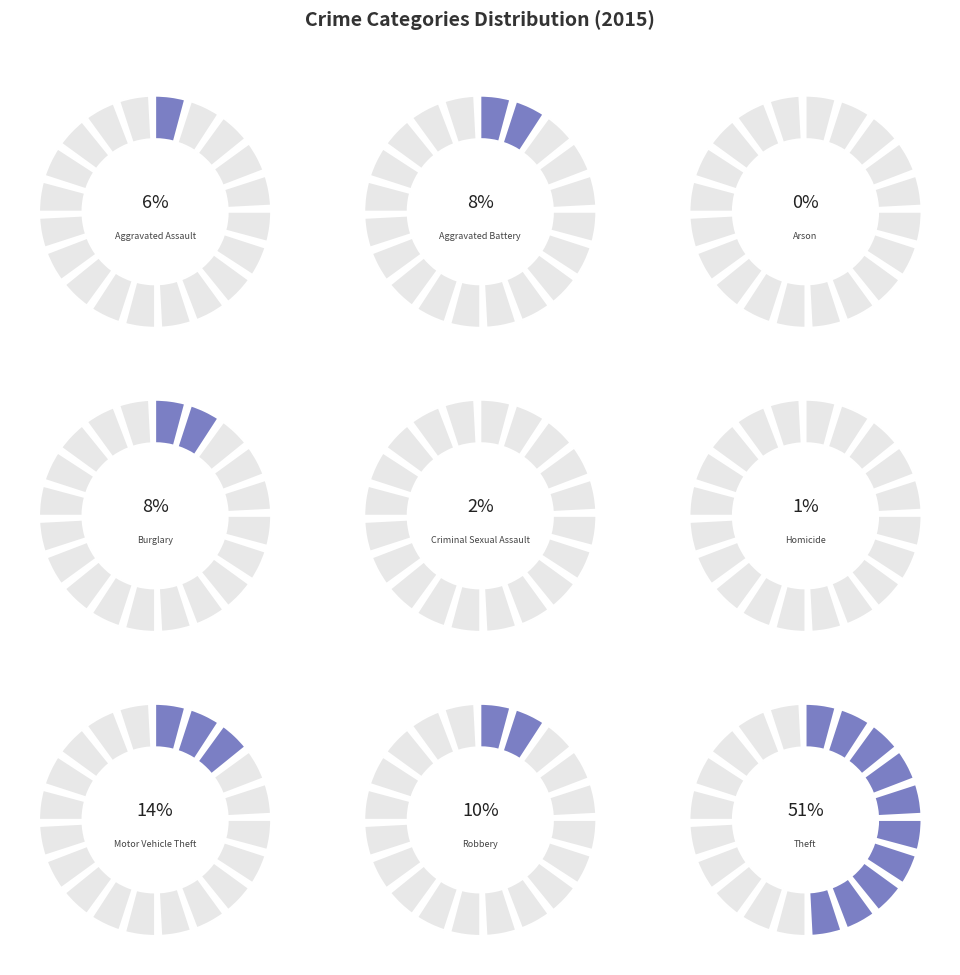

How many slices are in this pie chart?

9